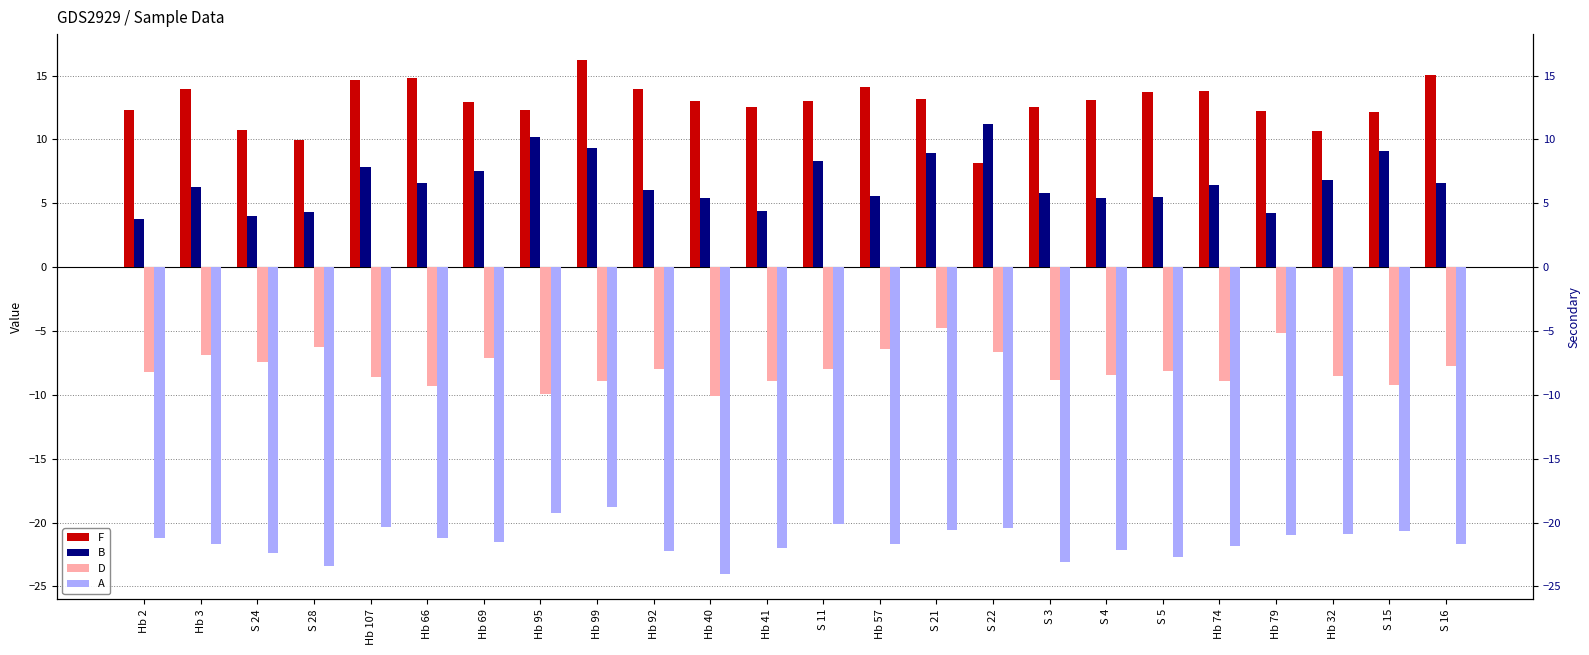

Between S 24 and S 5, which is larger?

S 5